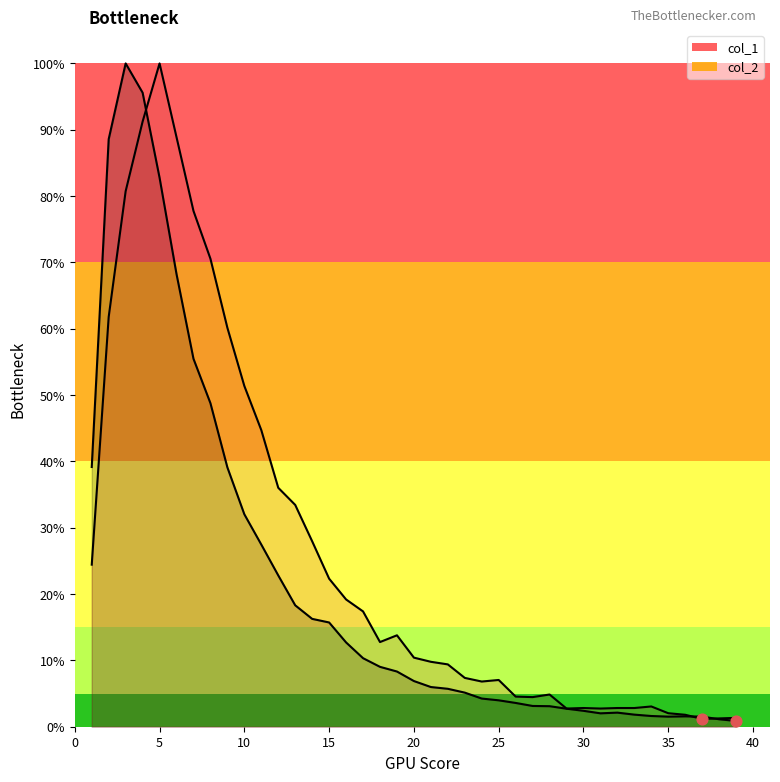

Which series has the widest spread of Y values?

col_1